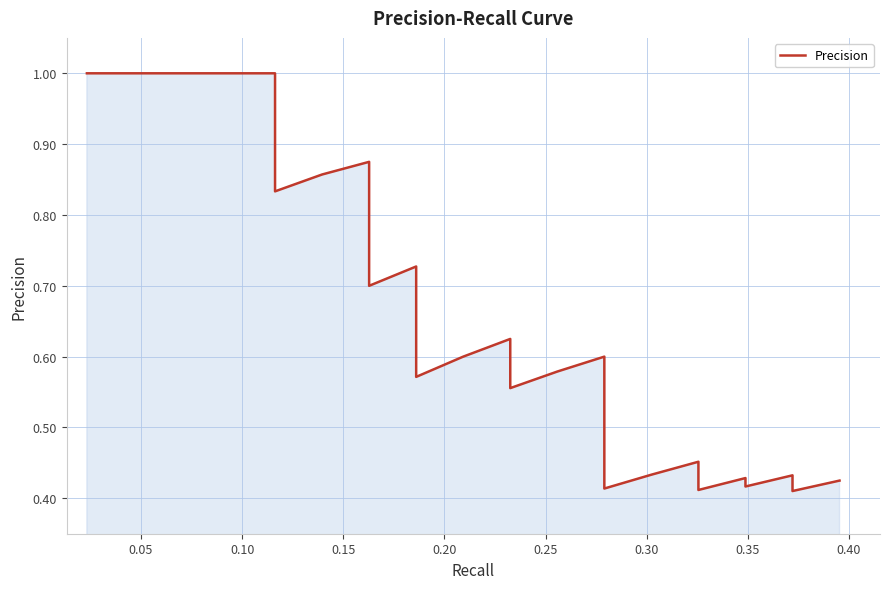

Does the chart have visible grid lines?

Yes